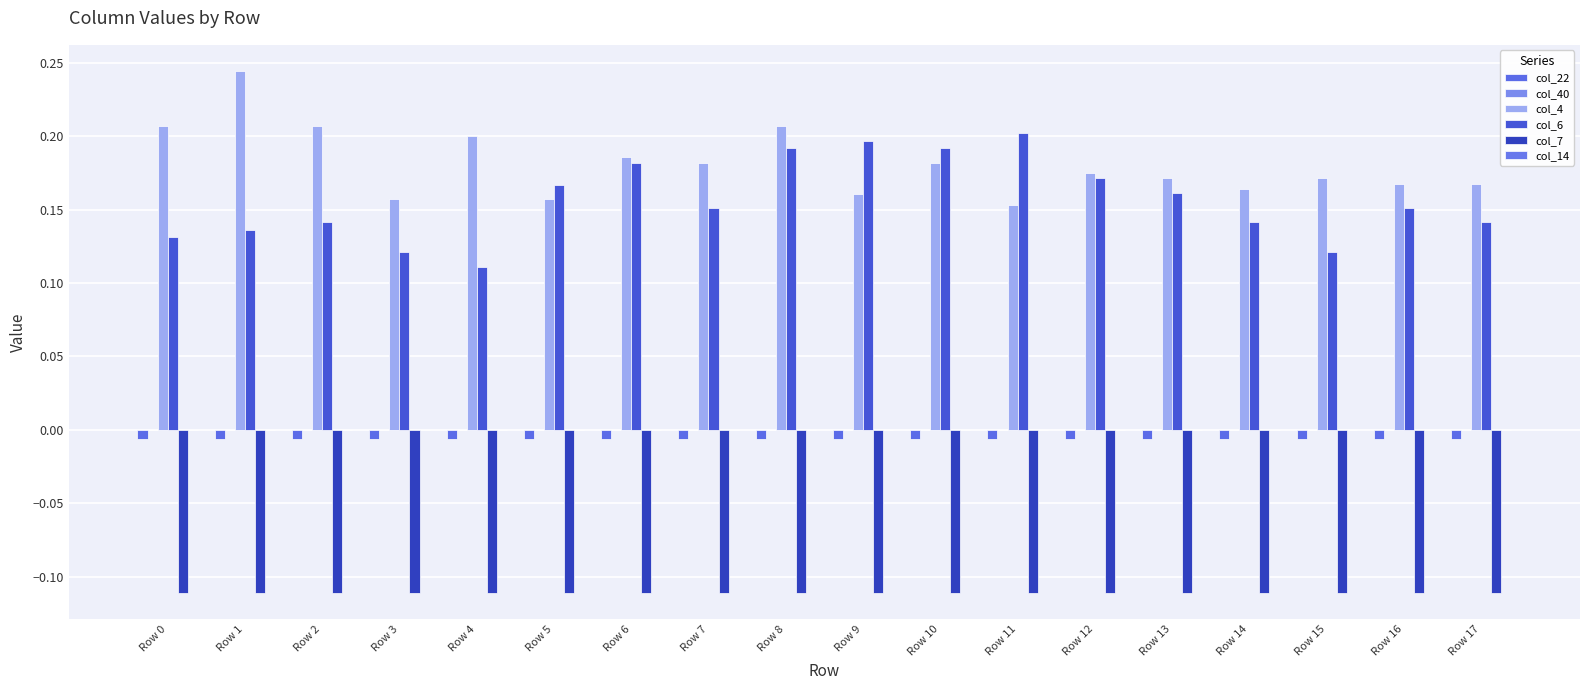

What is the total value across all series at Row 2?

0.2